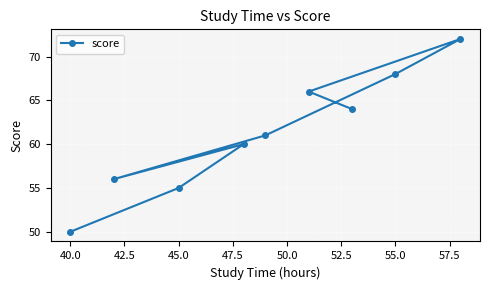

What is the maximum value shown in the chart?

72